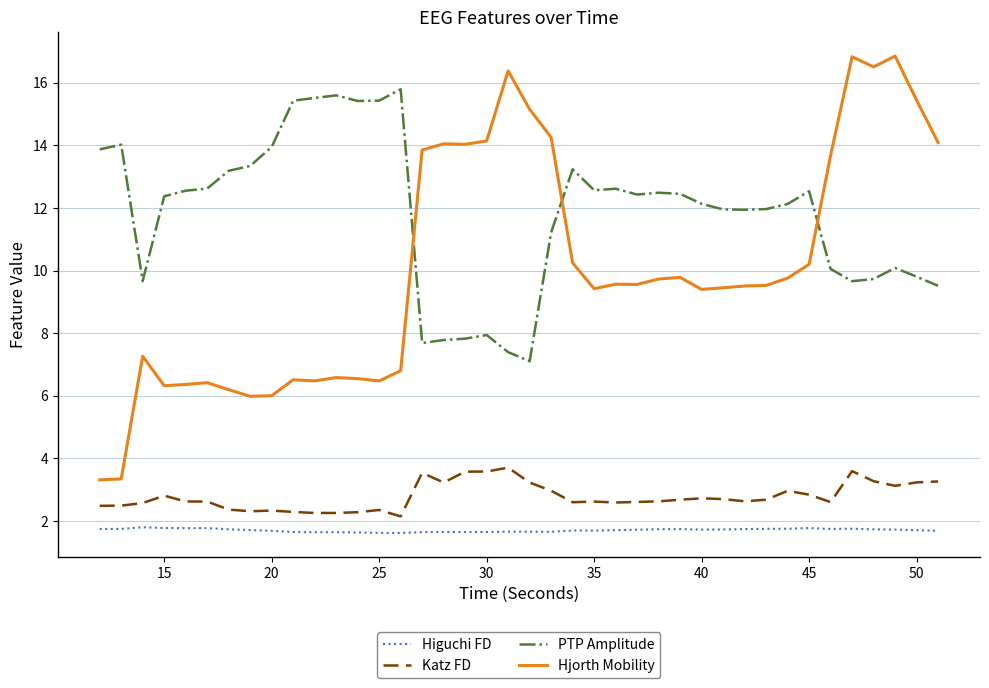

Which series has the largest total across all categories?

PTP Amplitude